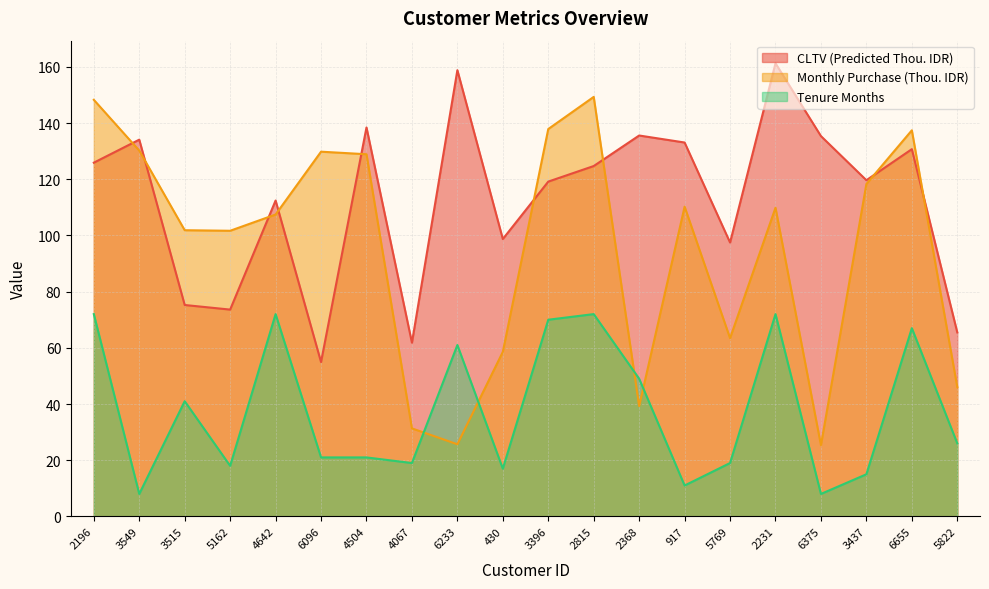

How many intersections are there between Monthly Purchase (Thou. IDR) and Tenure Months?

4